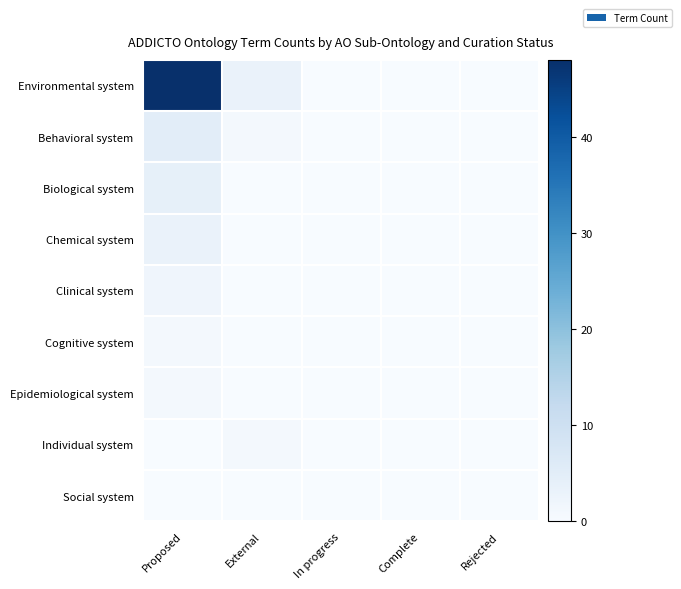

Rank the series at In progress from highest to lowest value.

Environmental system, Behavioral system, Biological system, Chemical system, Clinical system, Cognitive system, Epidemiological system, Individual system, Social system